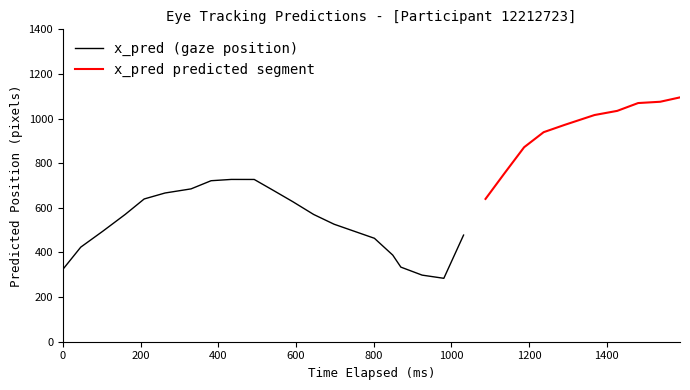

Does the chart have visible grid lines?

No